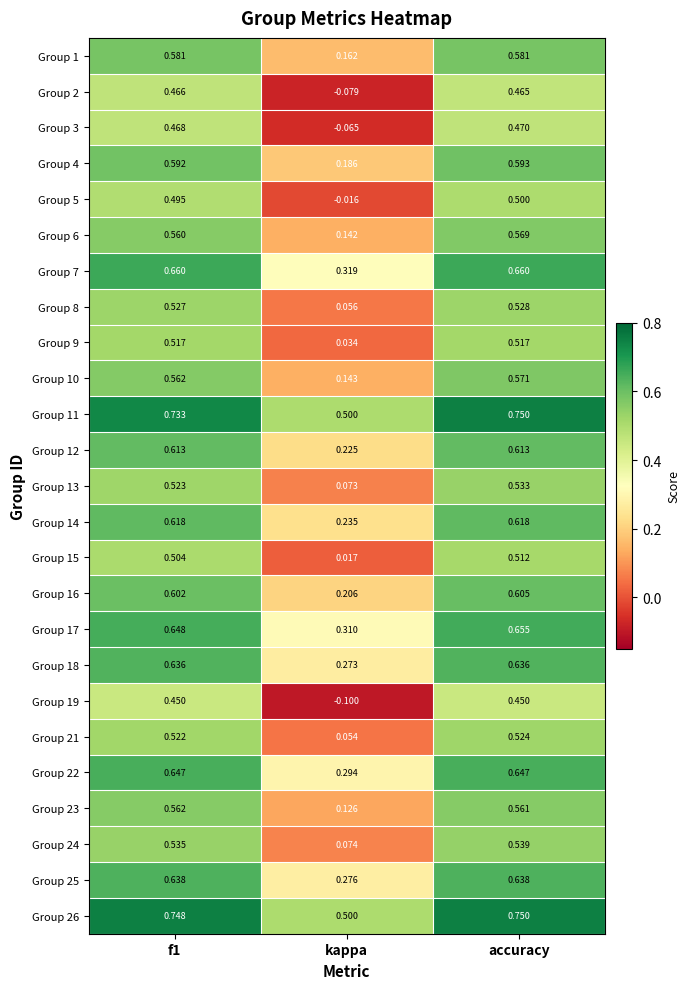

At which category is the sum across all series the highest?

accuracy